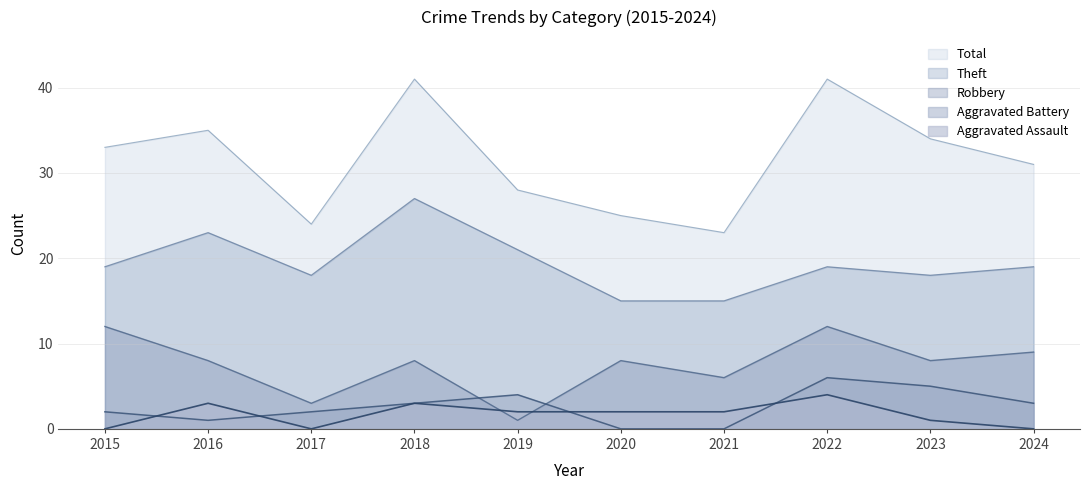

At which label is Robbery closest to 6?

2021